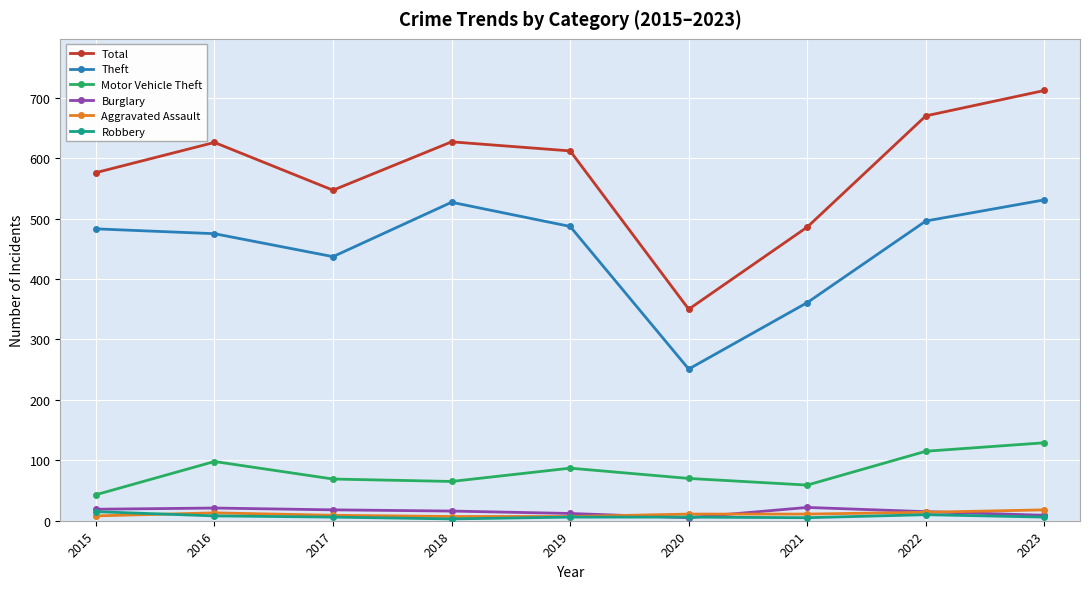

Is the value of Theft at 2016 greater than the value of Robbery at 2020?

Yes